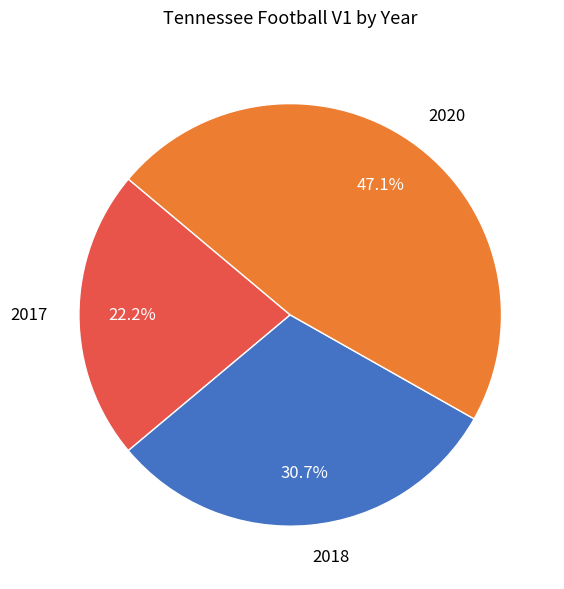

Is it true that 2018 is 31% of the pie?

True